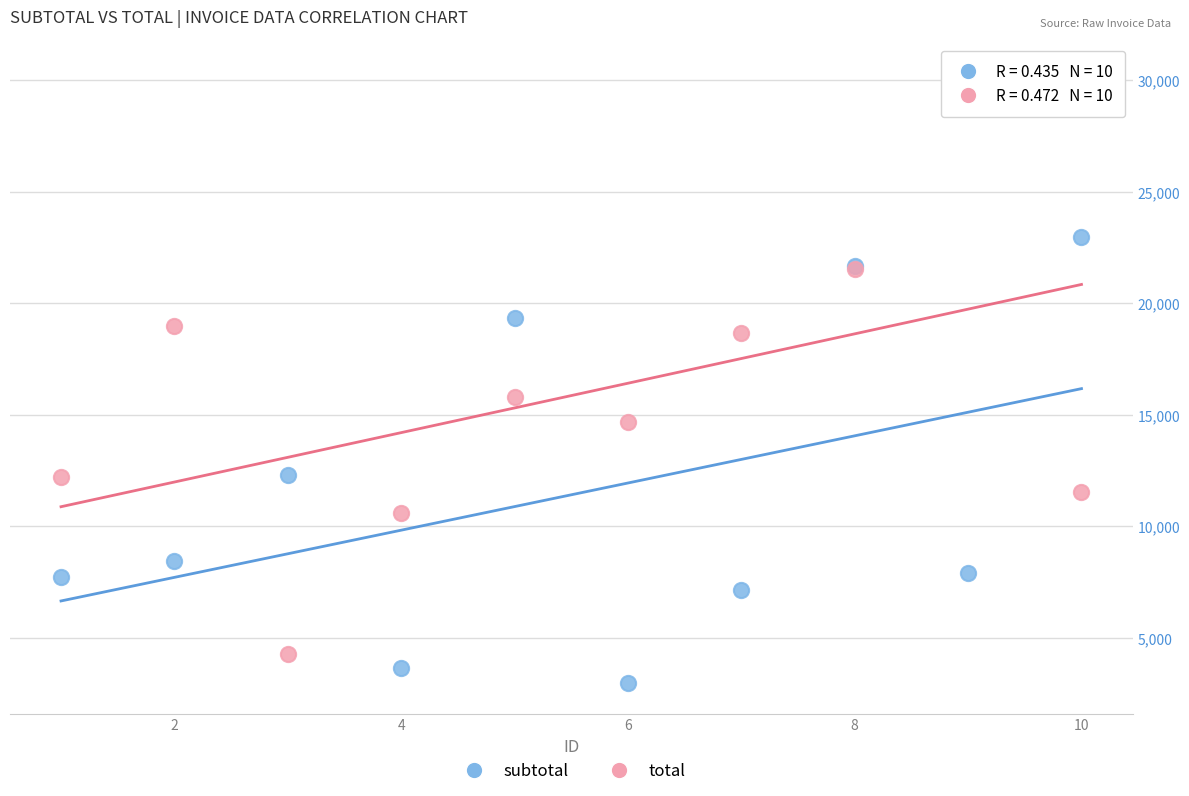

What is the X range (max minus min) for the scatter plot?

9